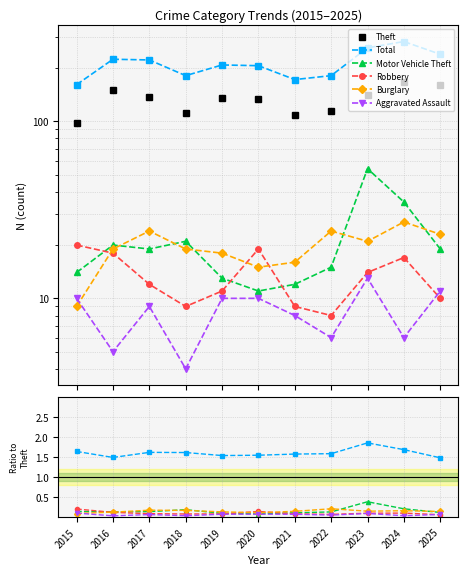

After their last crossing, which series has the higher values: Aggravated Assault or Robbery?

Aggravated Assault